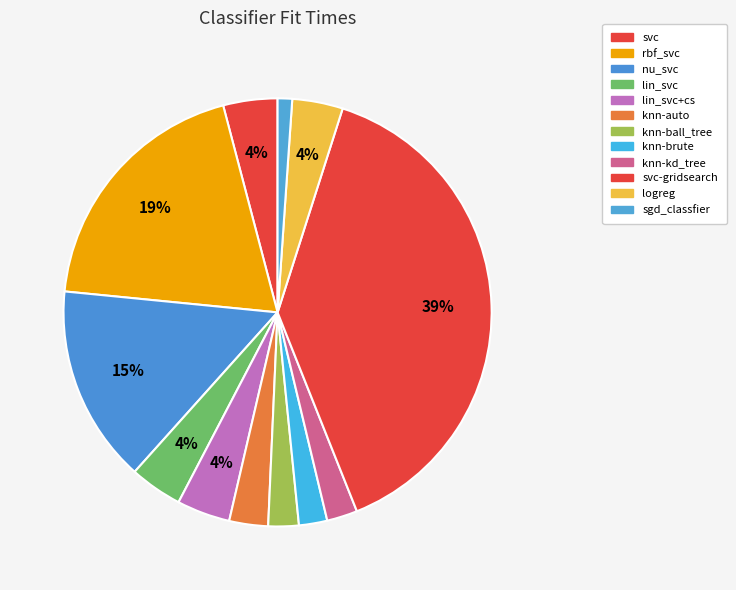

How many slices are in this pie chart?

12